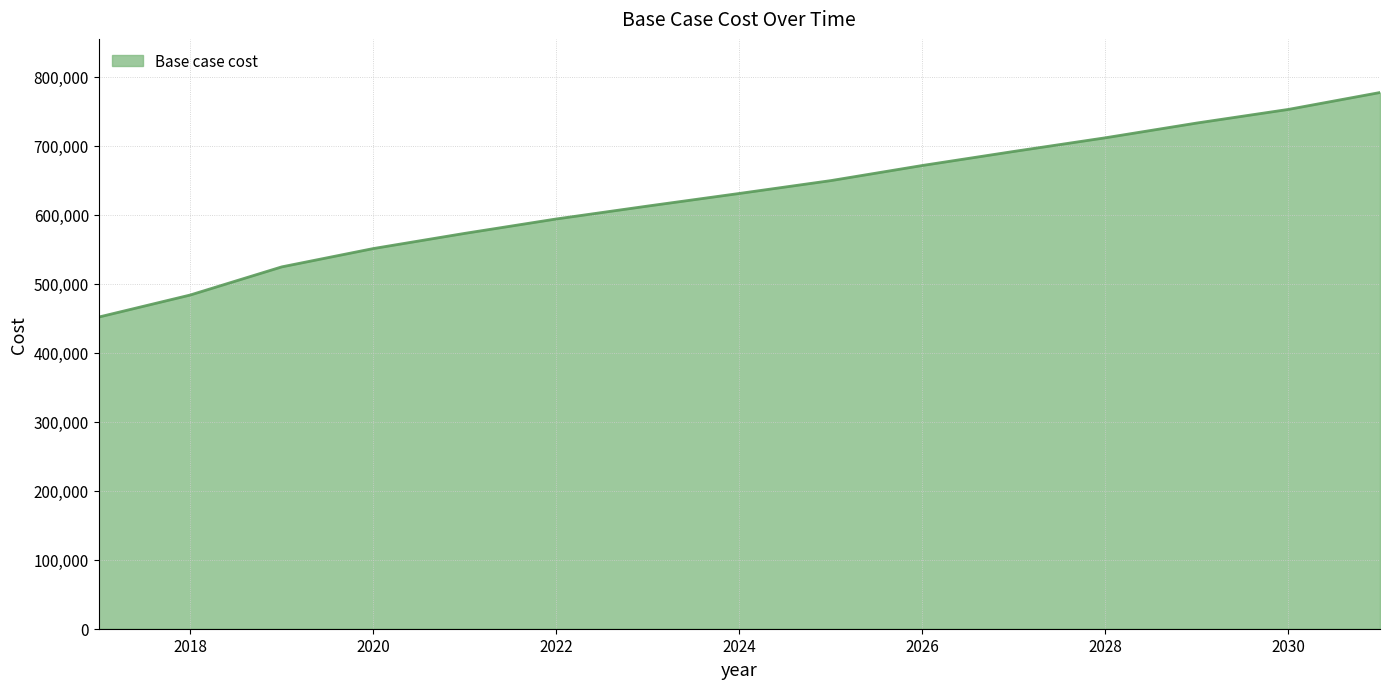

What is the minimum value shown in the chart?

451722.4